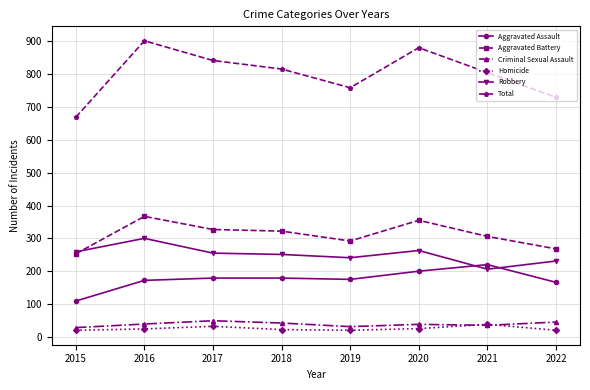

True or false: Total and Aggravated Assault cross at least once.

False